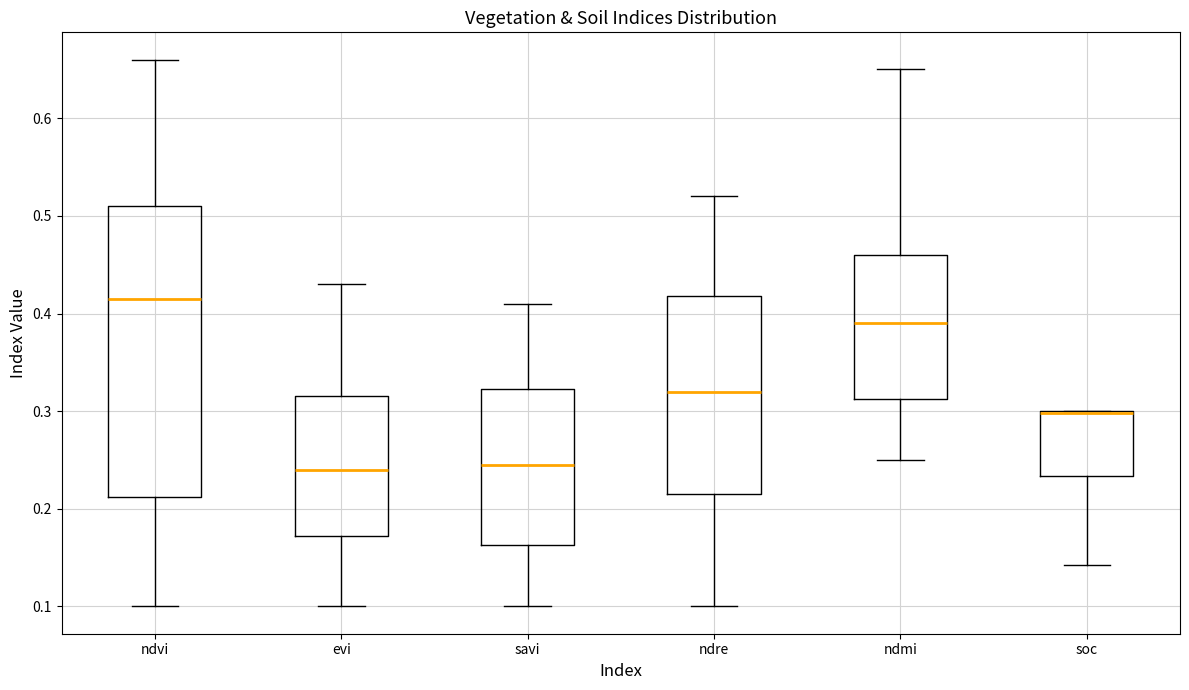

Where is the upper edge of the box for ndre on the y-axis? The values are not printed on the chart, so give them approximately, as read against the axis.

0.42